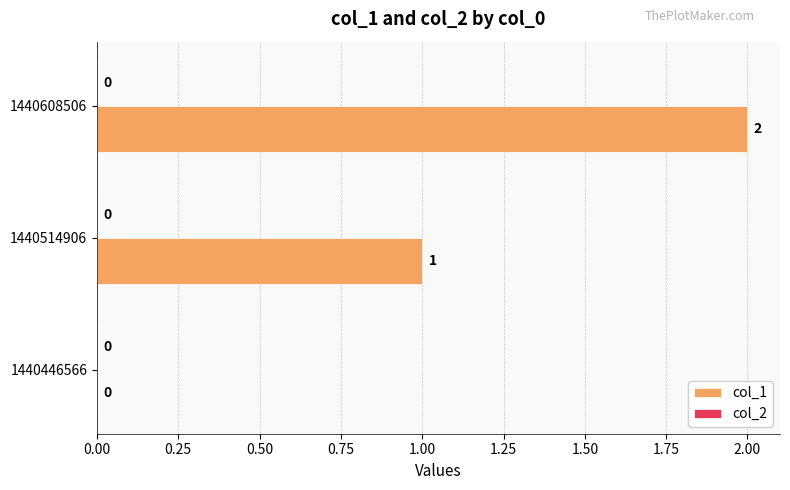

At which label is the value closest to 1?

1440514906